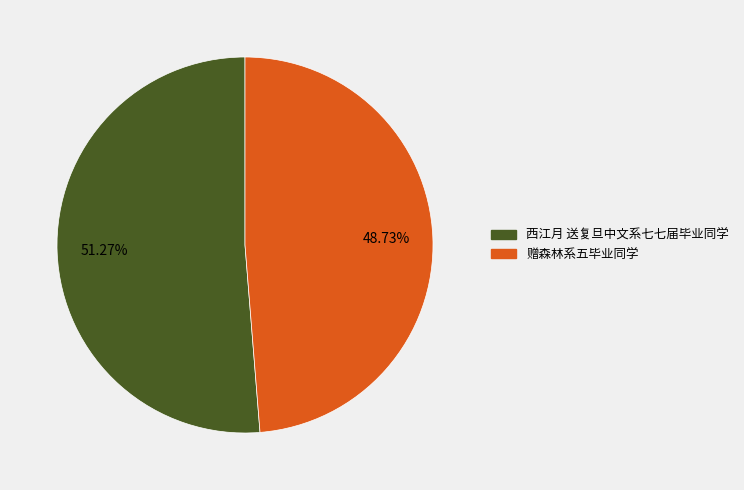

The 西江月 送复旦中文系七七届毕业同学 slice represents 65% of the pie. True or false?

False